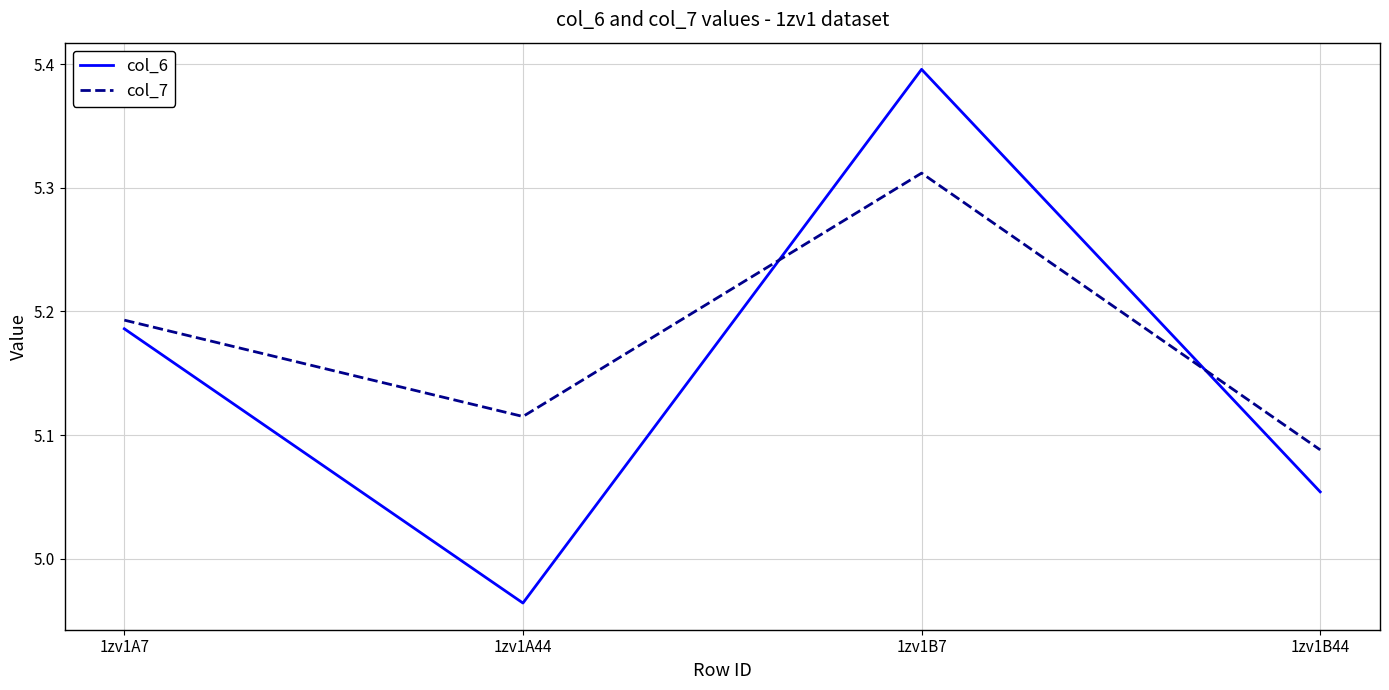

Is this an area chart (filled region under the line)?

No